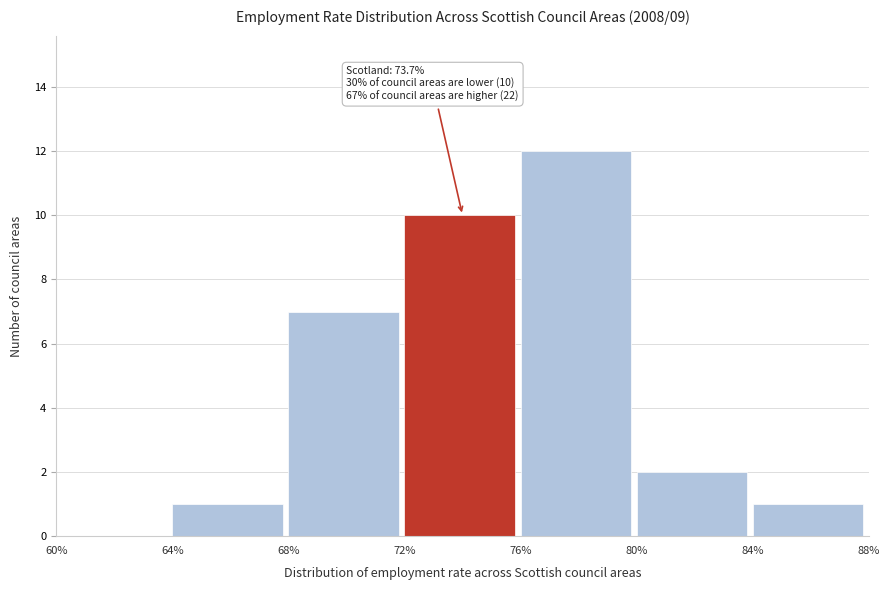

Which range on the x-axis has the tallest bar?

76% to 80%